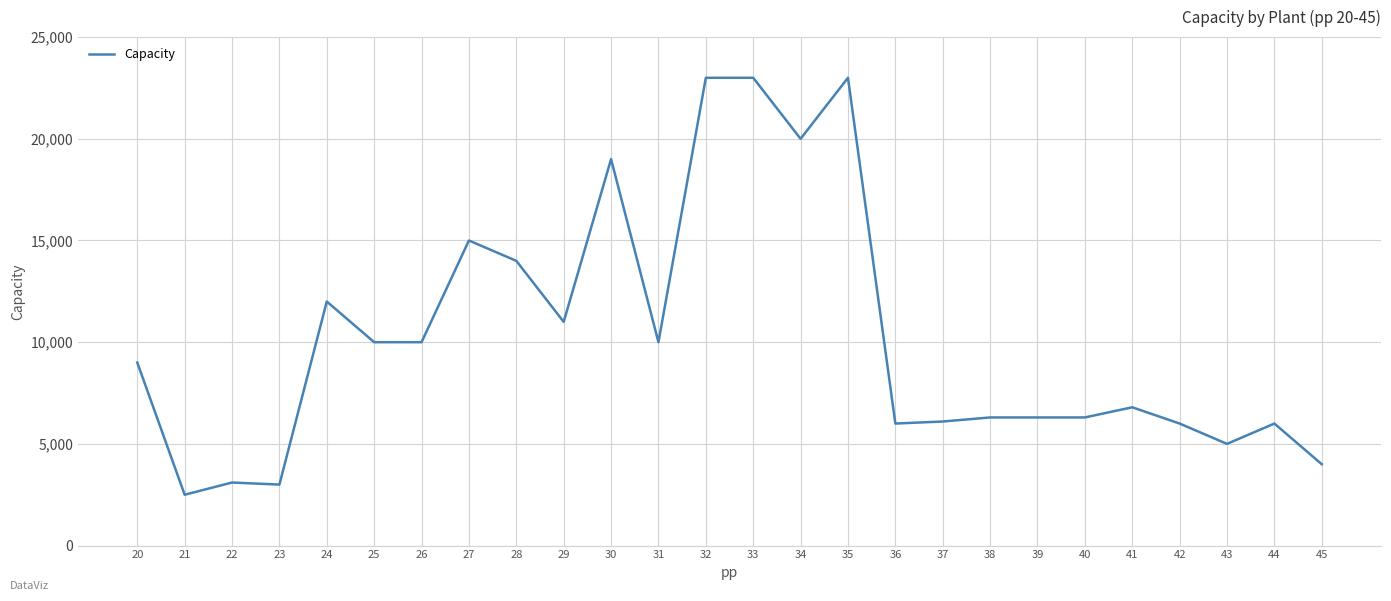

What is the maximum value shown in the chart?

23000